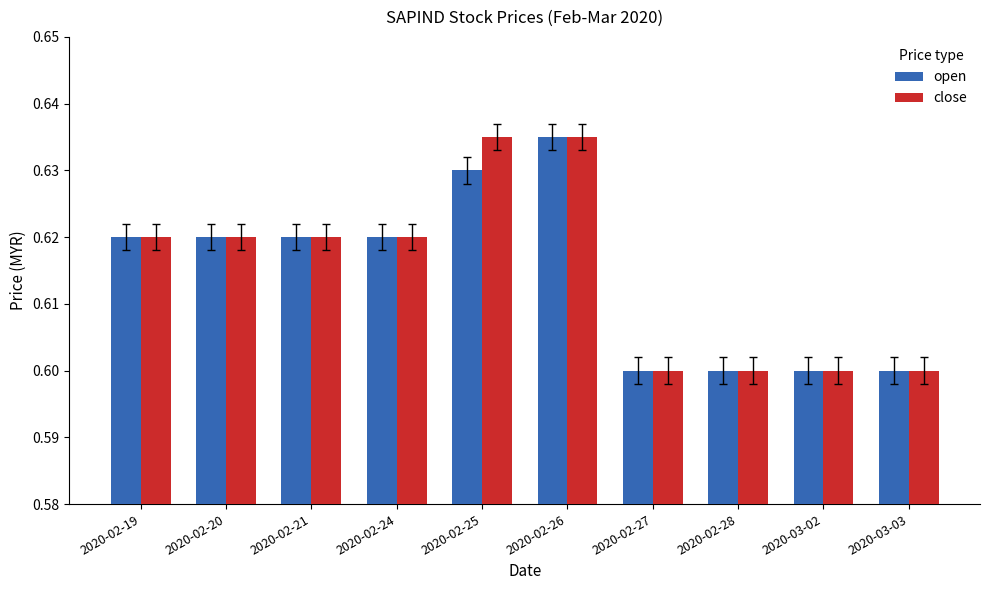

At how many categories does at least one series exceed 0?

10